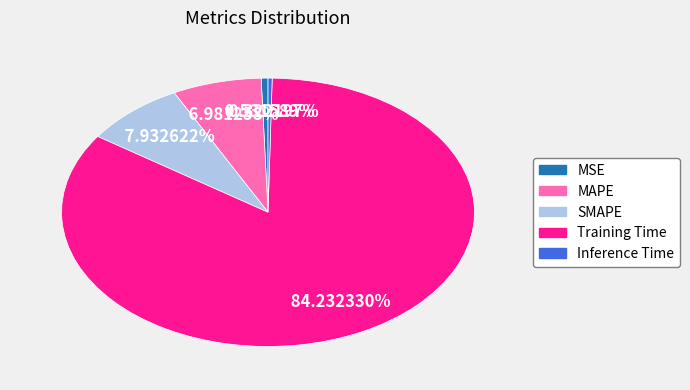

What is the largest slice in the pie chart?

Training Time